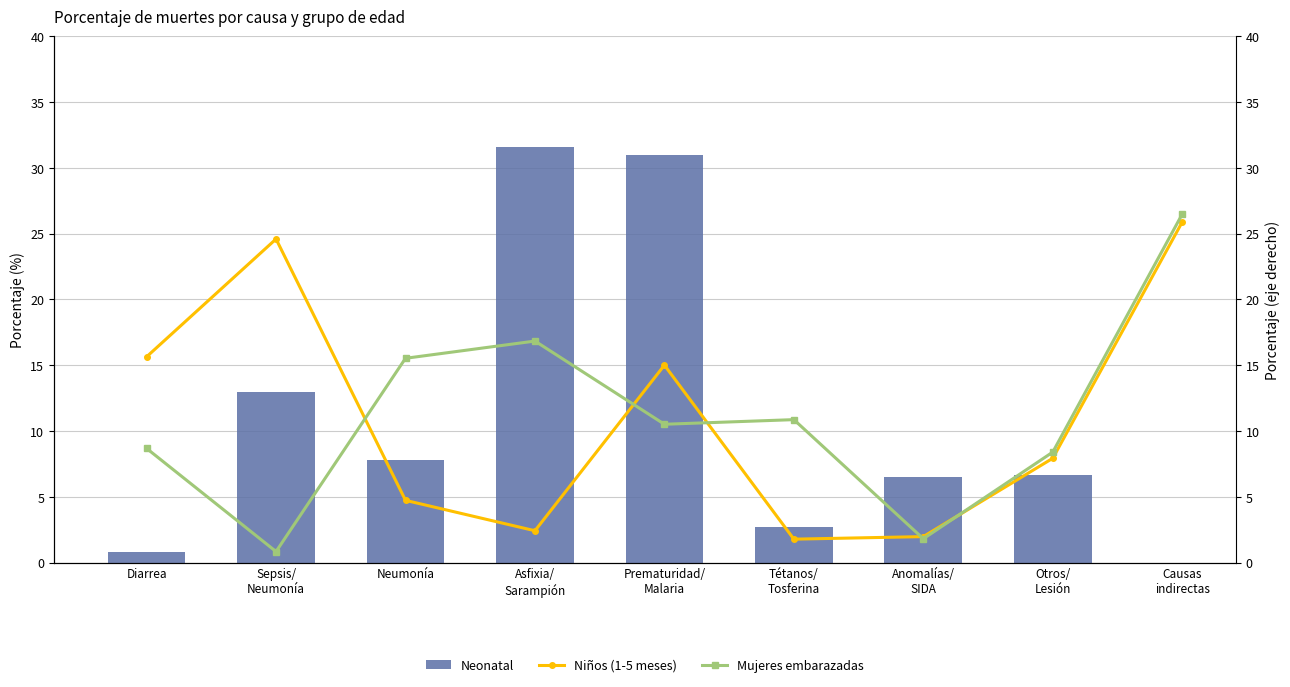

Rank the series at Otros/
Lesión from highest to lowest value.

Mujeres embarazadas, Niños (1-5 meses), Neonatal